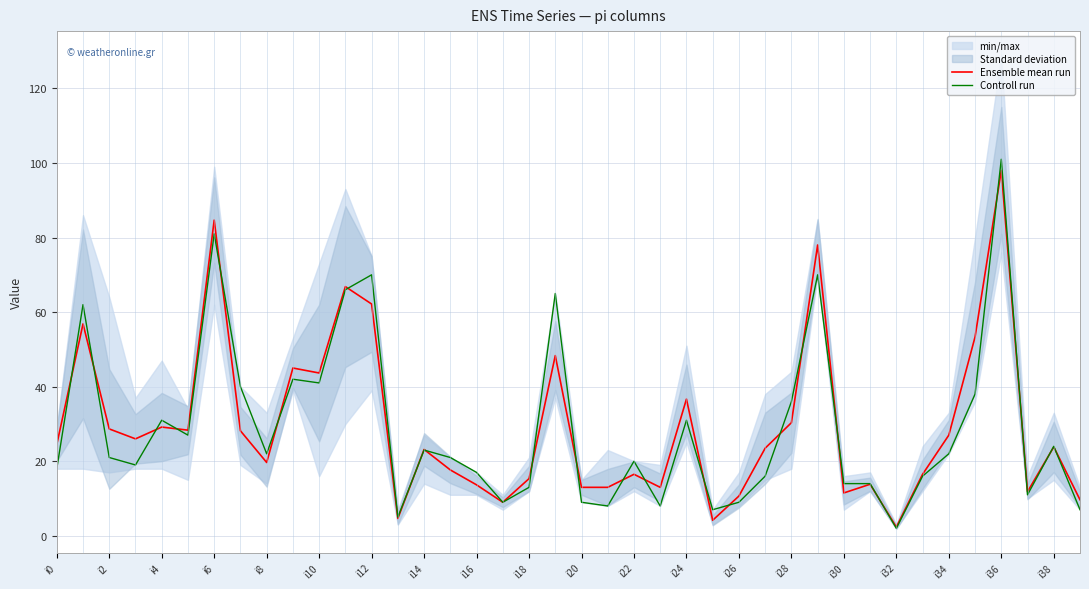

What is the difference between the second highest and second lowest values in the Ensemble mean run series?

80.5